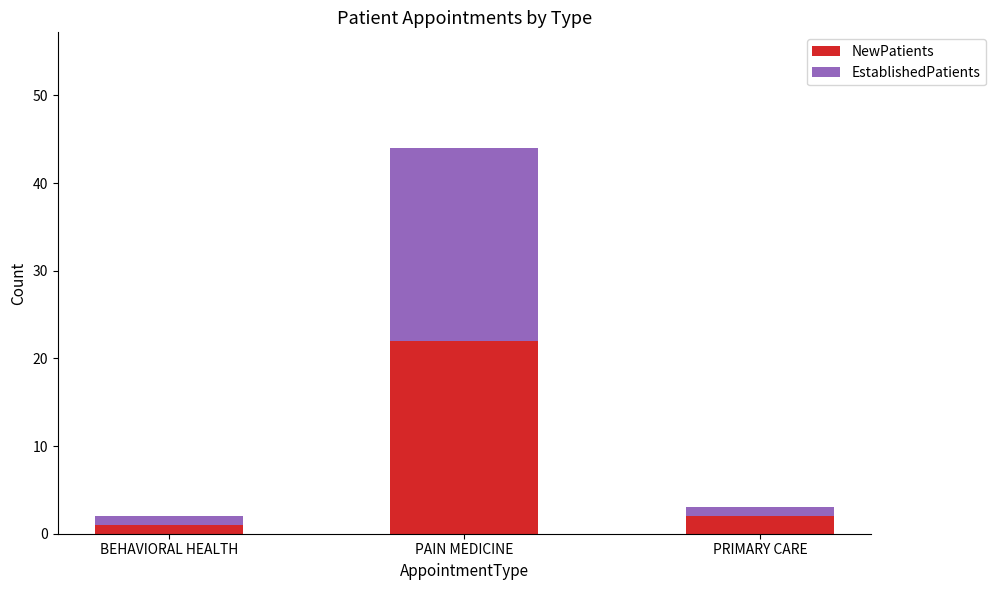

Reading right to left, transcribe the values for NewPatients.

PRIMARY CARE=2	PAIN MEDICINE=22	BEHAVIORAL HEALTH=1